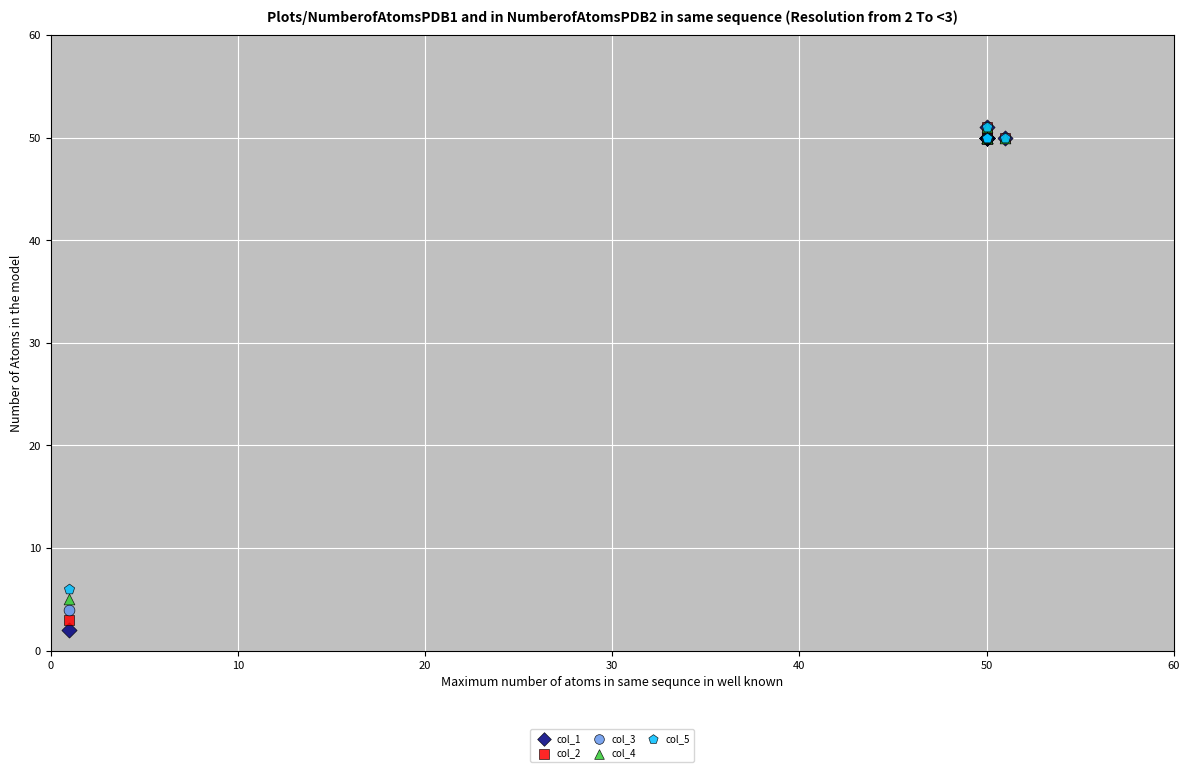

Across all series, what Y value is closest to 26?

6